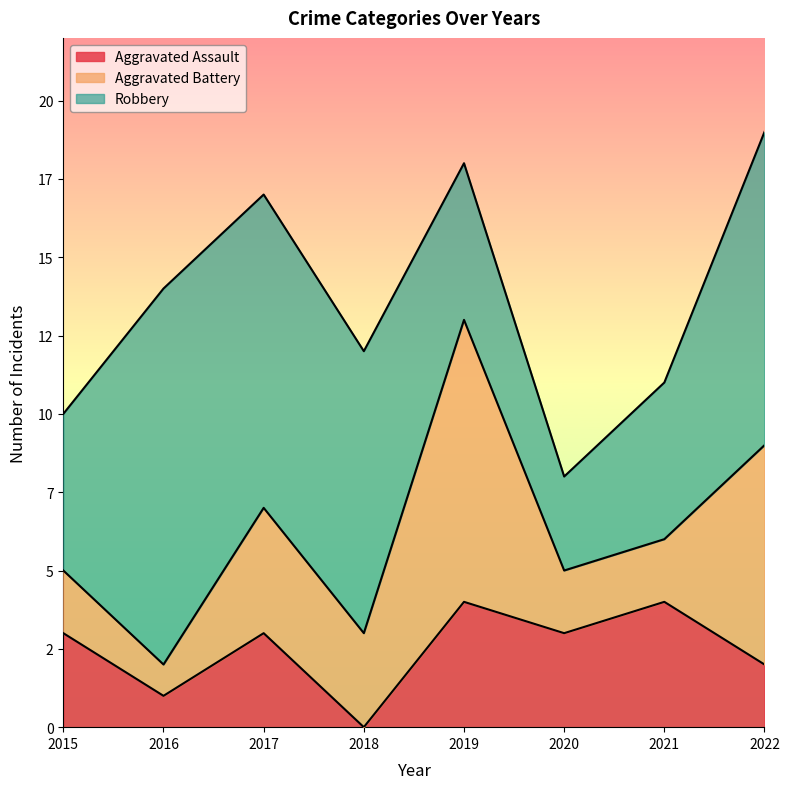

The Aggravated Assault series shows 2 at 2020. True or false?

False